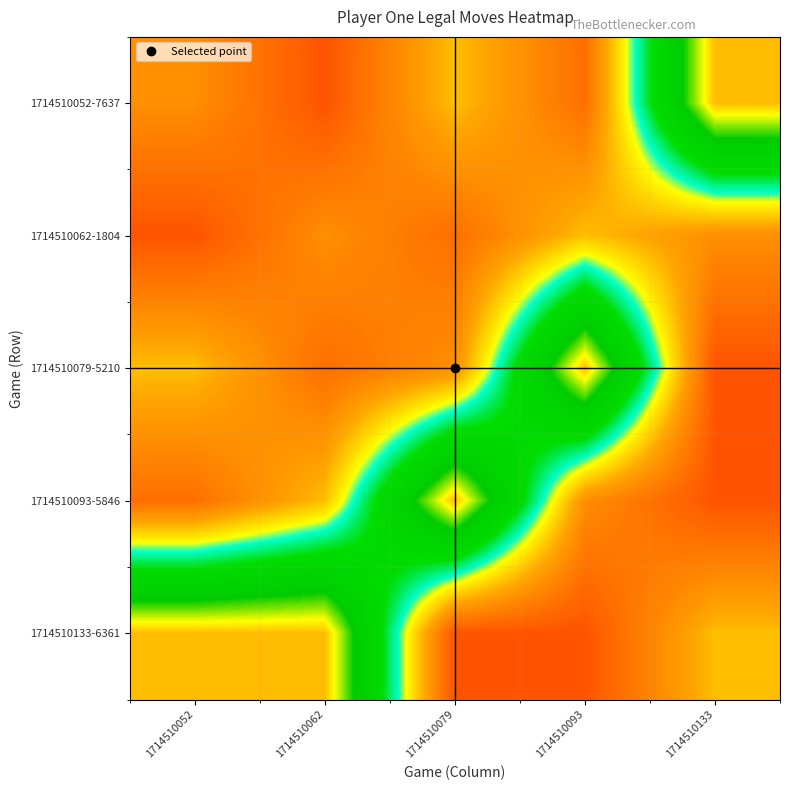

What is the difference between the highest and lowest values at 1714510079?

67